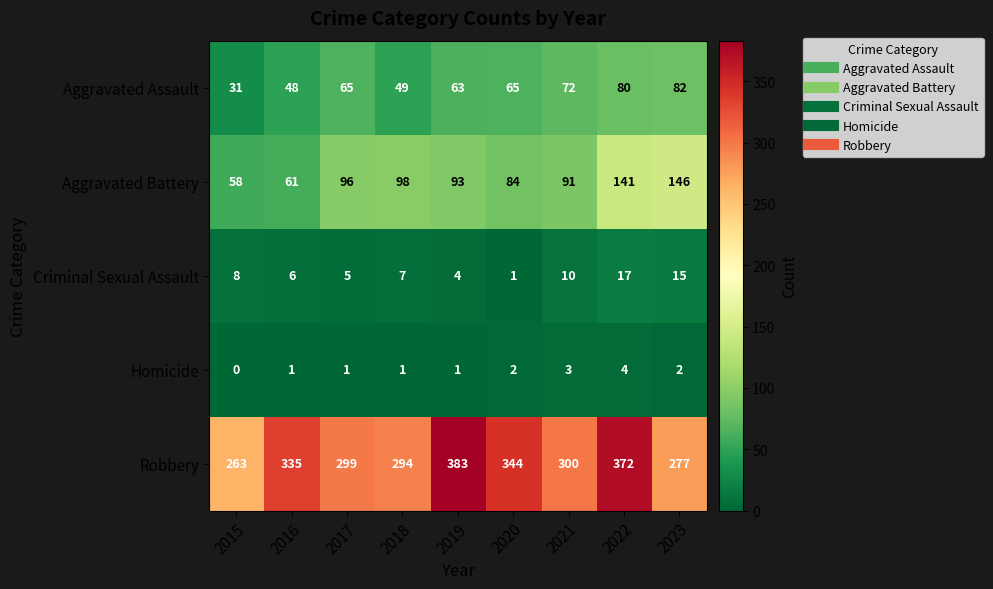

What is the maximum value for Aggravated Assault?

82